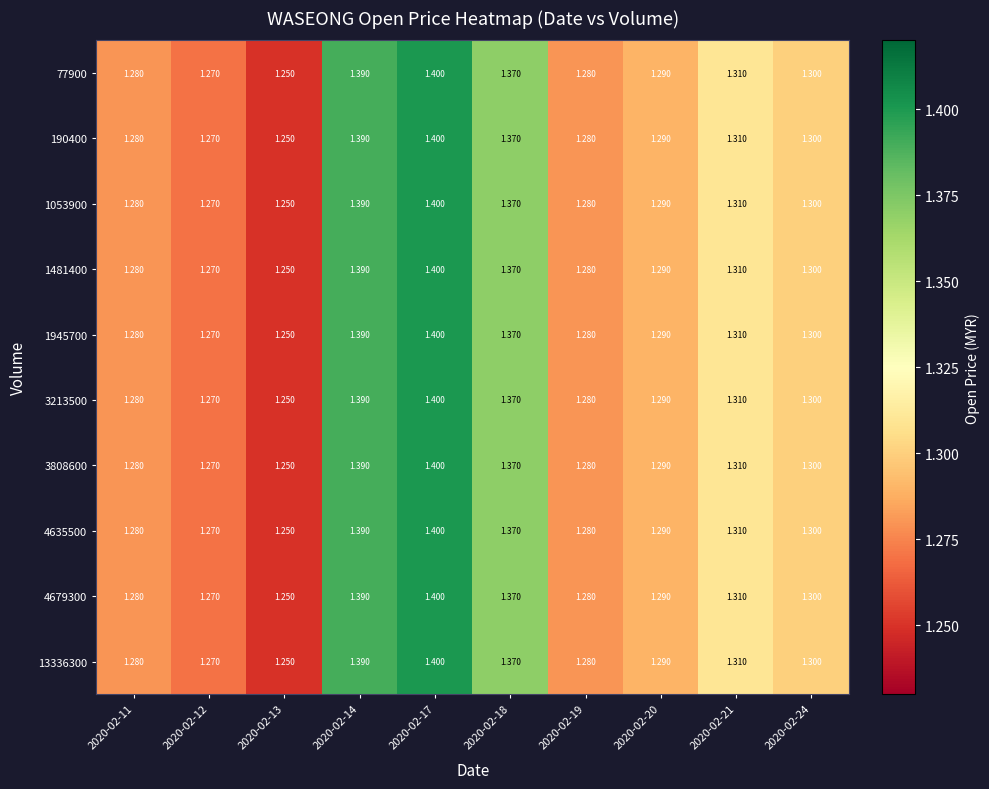

Which series has the largest range (max minus min)?

77900